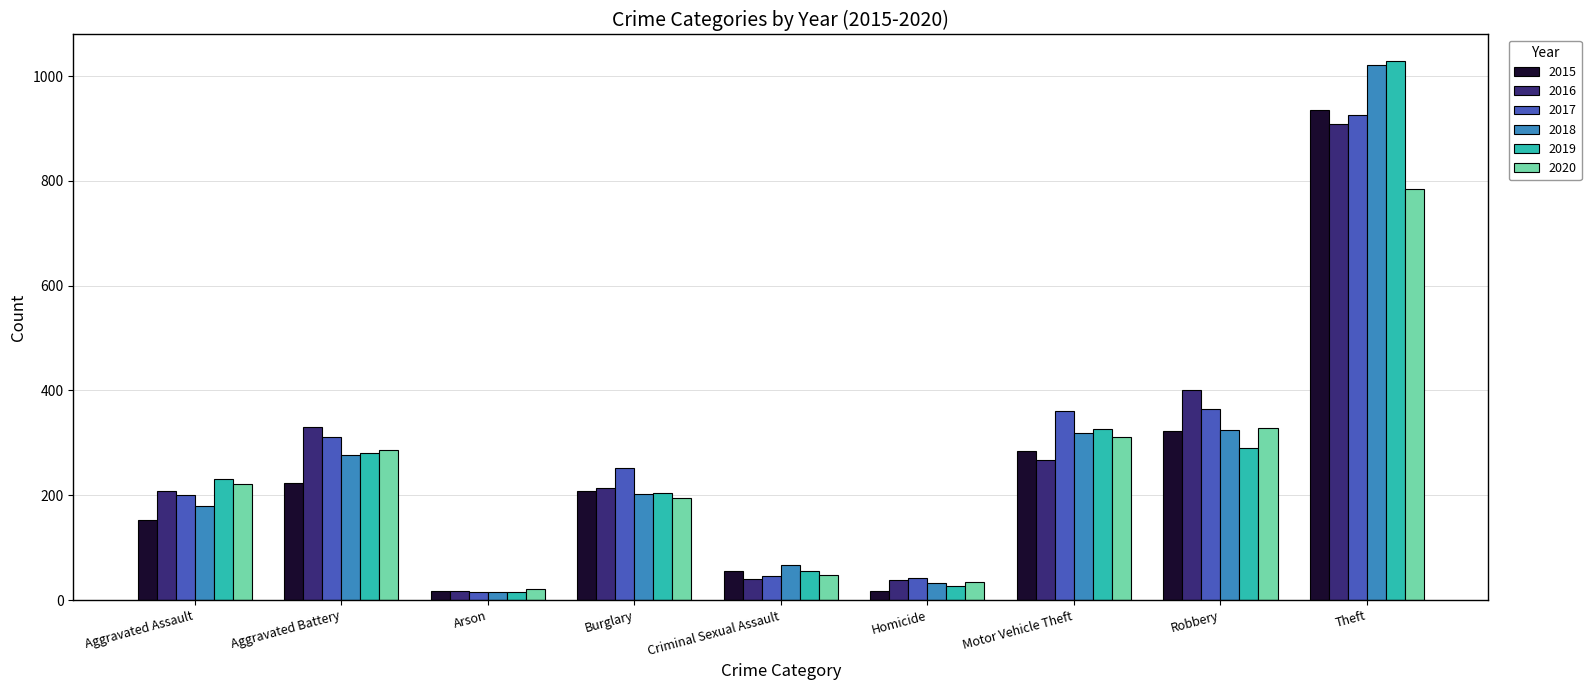

What is the label of the 2nd bar from the right?

Robbery